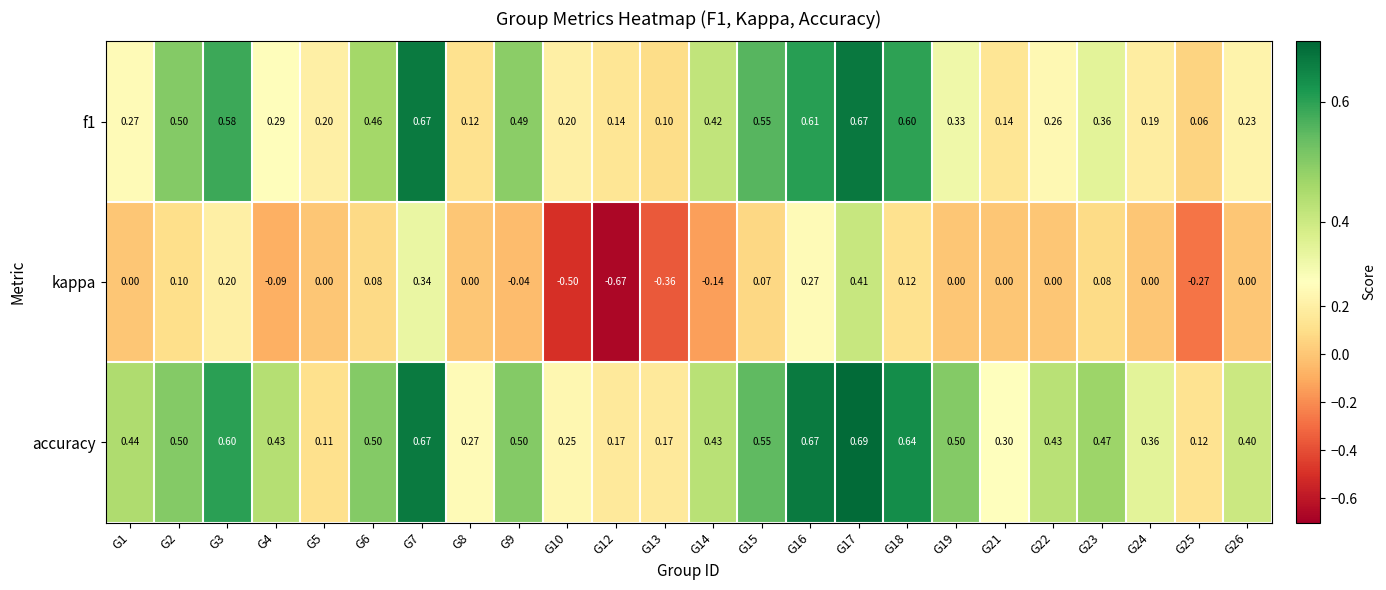

Which series has the widest spread of values?

kappa